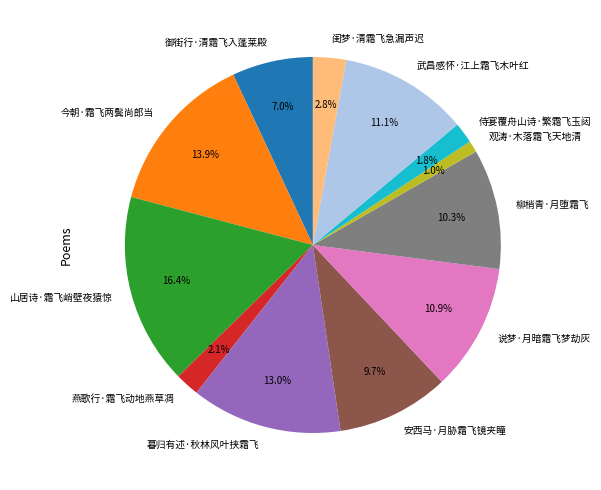

How many segments does this pie chart have?

12